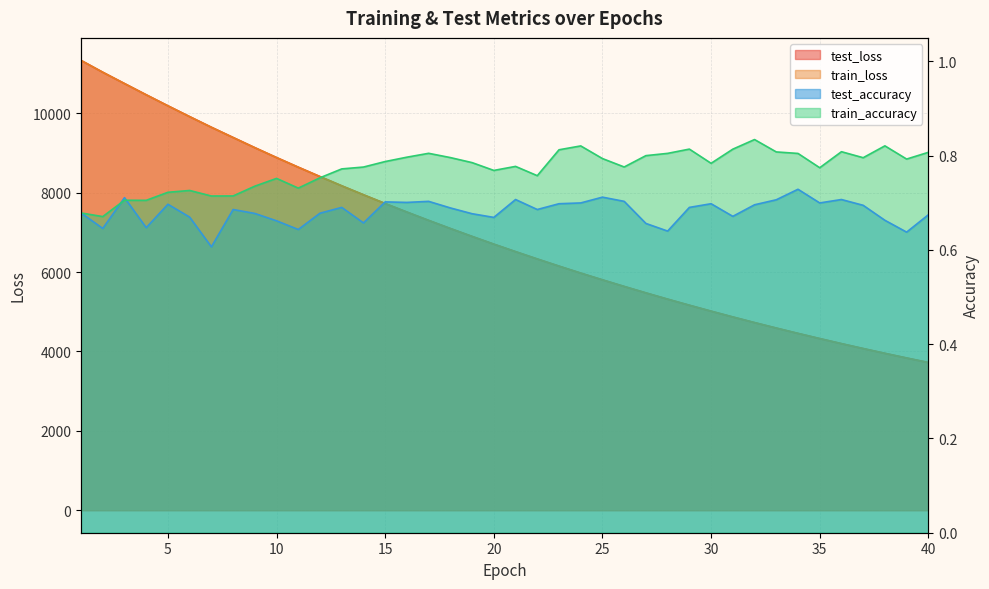

What is the total value across all series at 15?

15449.7